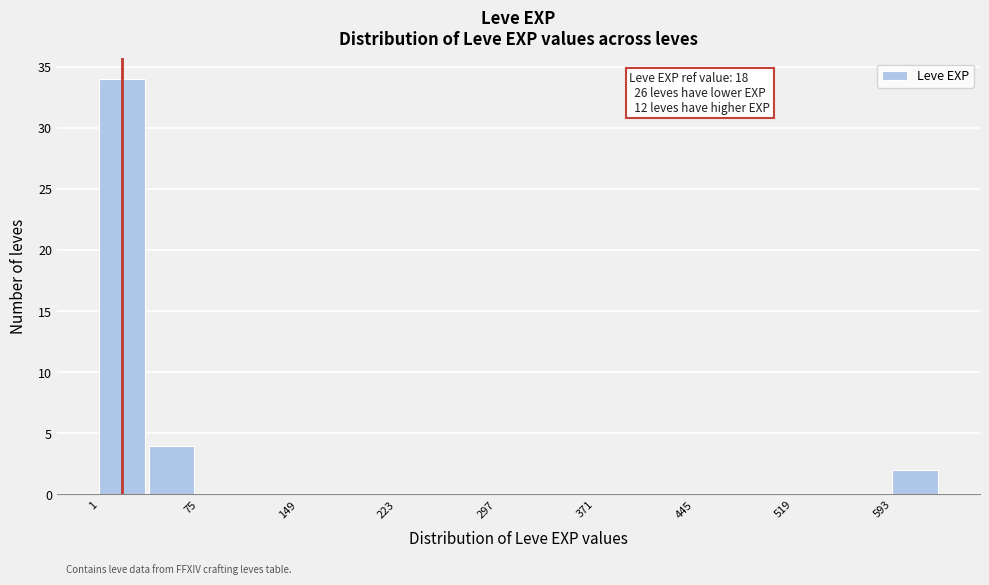

Around what value on the x-axis is the tallest bar? Give the approximate position of its centre, as read against the axis.

20